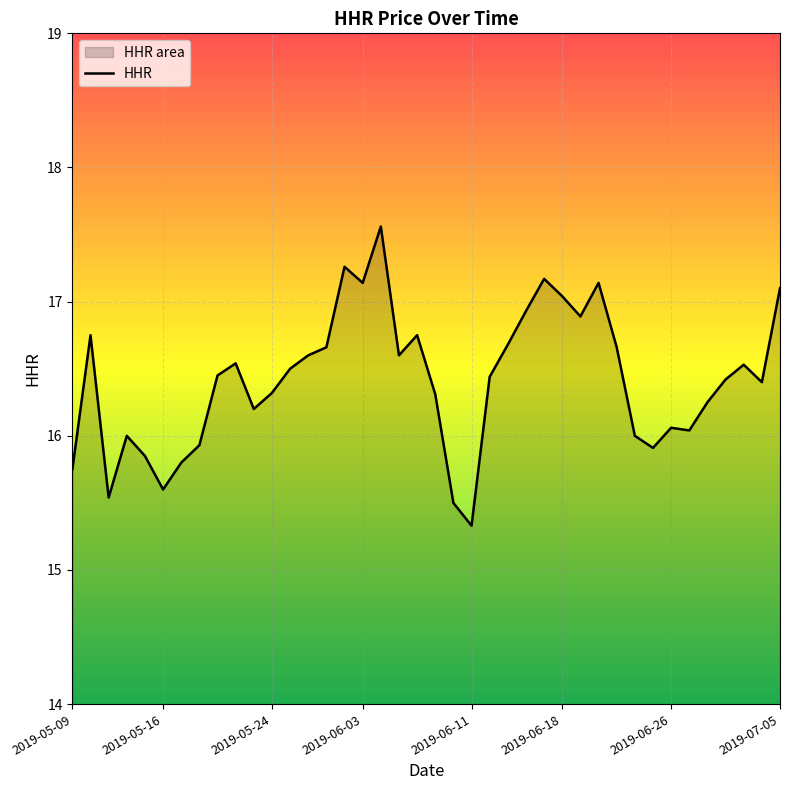

How many interior local peaks (higher than both neighbors) does the data have?

10